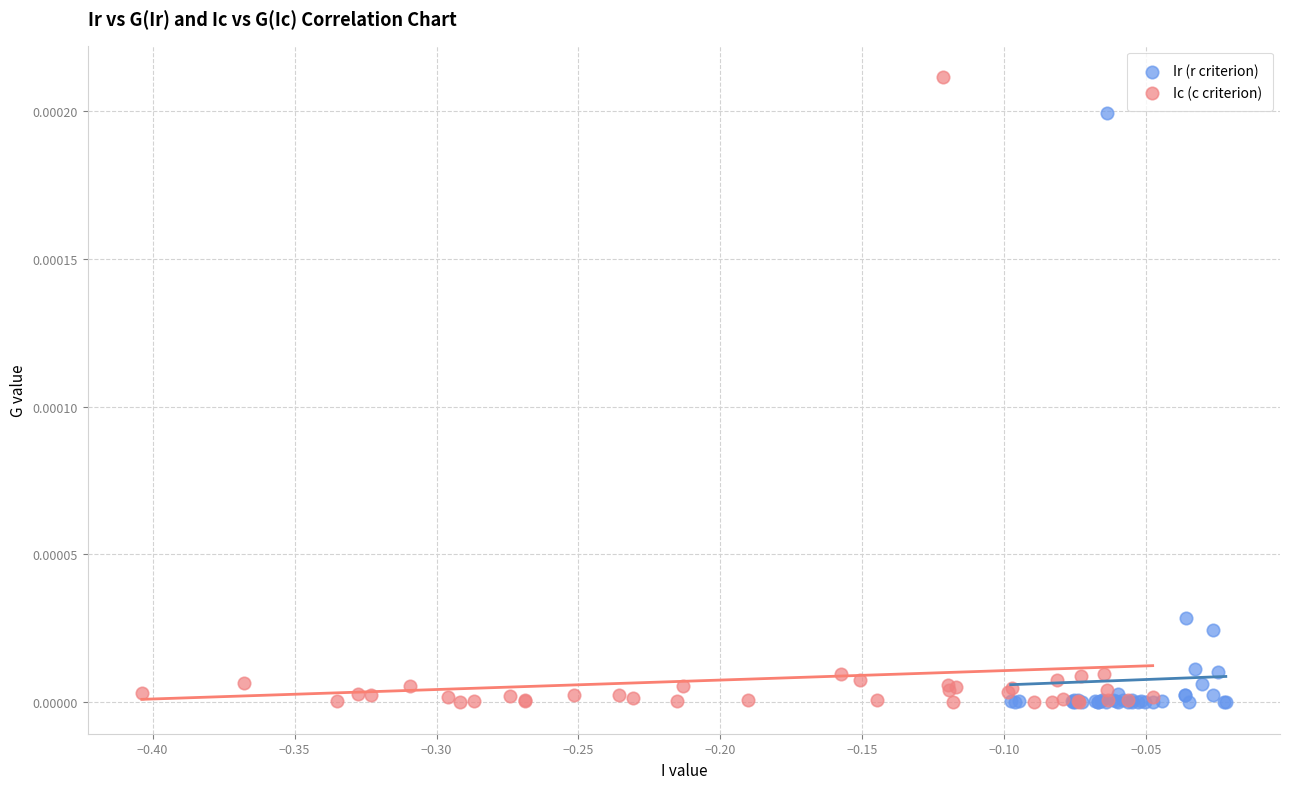

Which series contains the highest Y value?

Ic (c criterion)